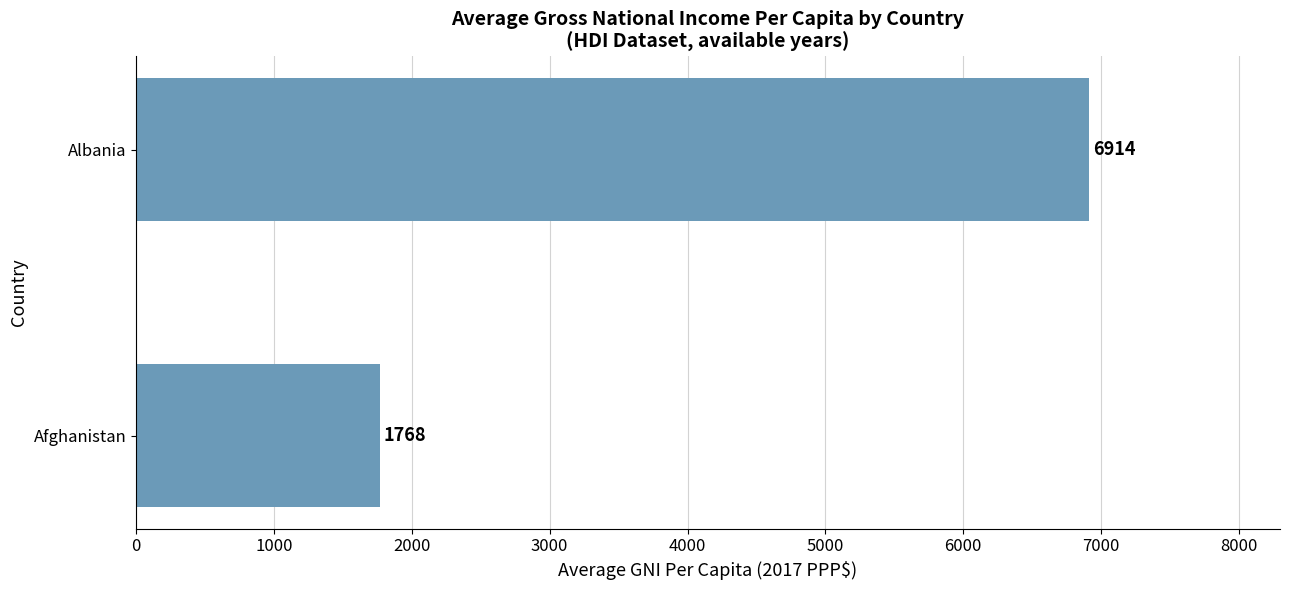

How many bars are there in total?

2